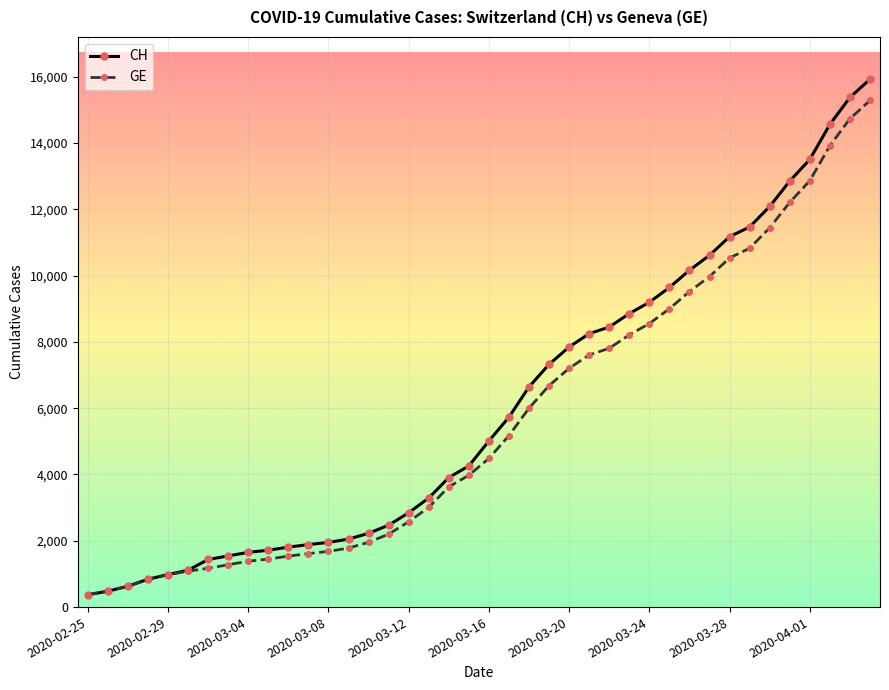

Which series has the widest spread of values?

CH